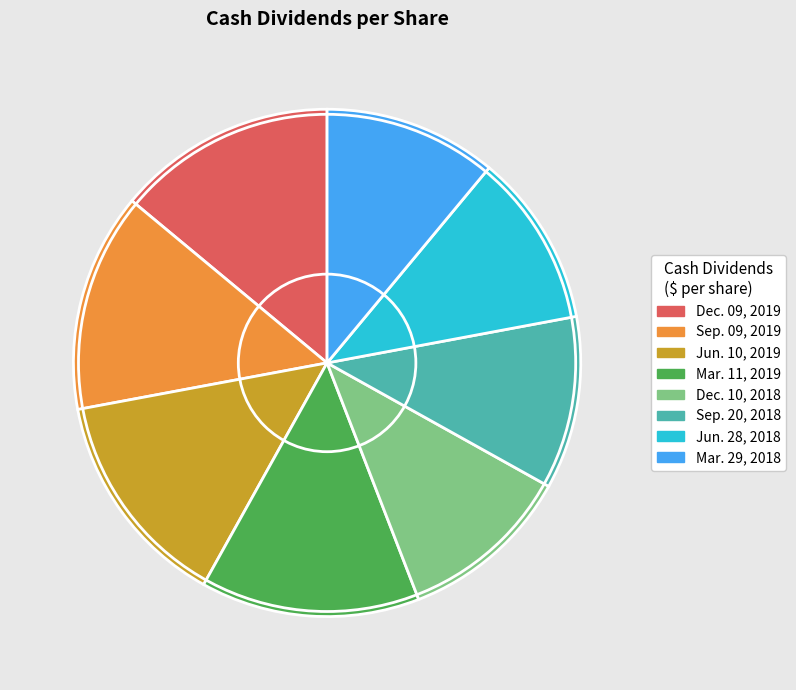

Does Jun. 10, 2019 account for over 50% of the chart?

No